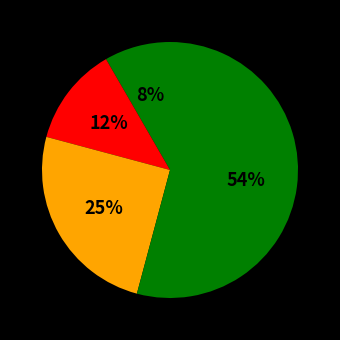

Count the number of slices in the pie.

4